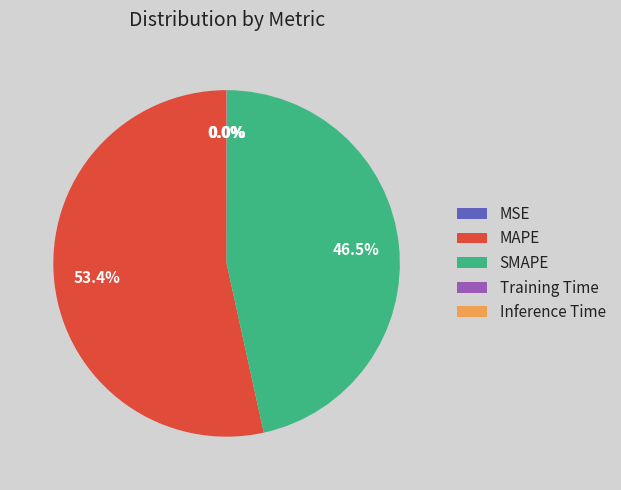

What is the largest slice in the pie chart?

MAPE